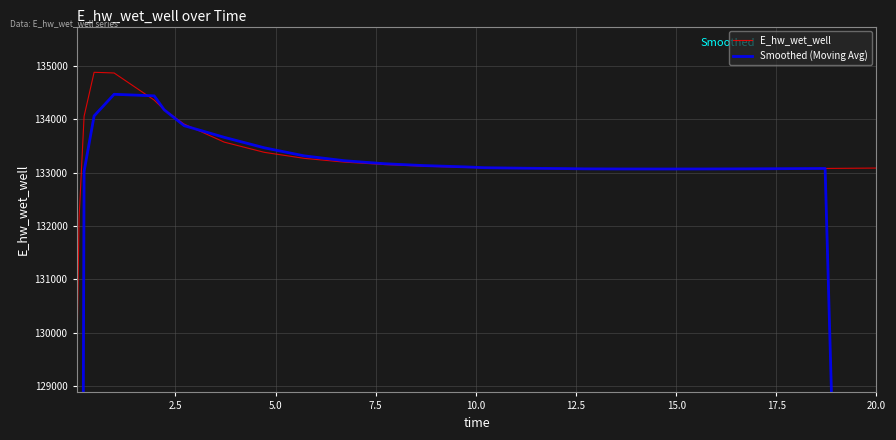

What is the minimum value shown in the chart?

79073.0